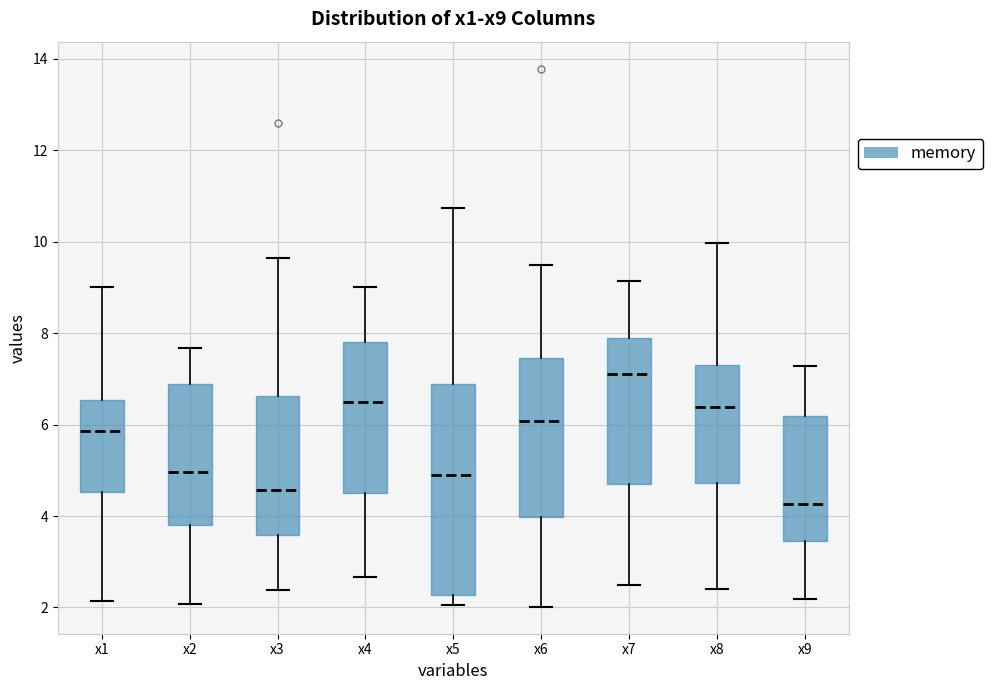

Where is the upper edge of the box for x4 on the y-axis? The values are not printed on the chart, so give them approximately, as read against the axis.

7.8